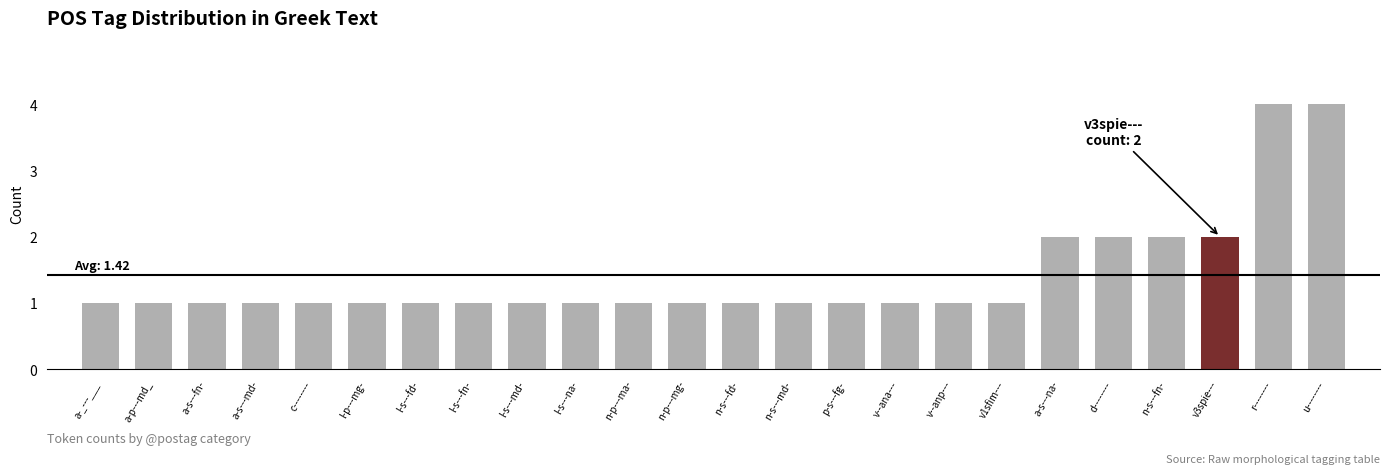

Reading right to left, list all the values displayed in this chart.

4	4	2	2	2	2	1	1	1	1	1	1	1	1	1	1	1	1	1	1	1	1	1	1